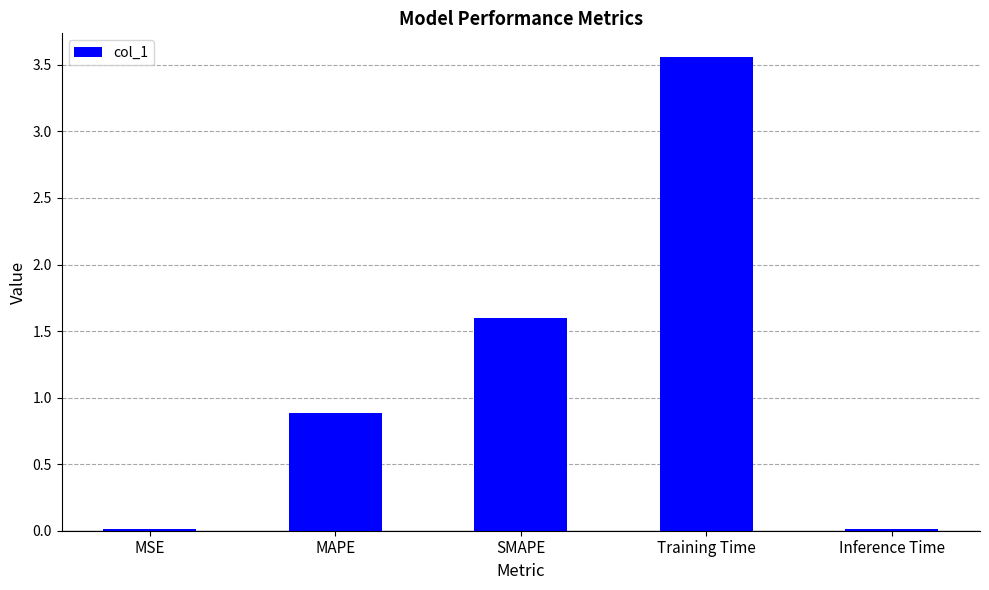

At which category does the chart reach its peak across all series?

Training Time